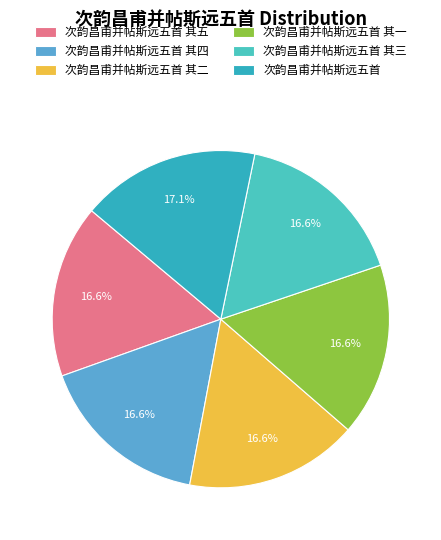

To the nearest percent, what portion does 次韵昌甫并帖斯远五首 其四 represent?

17%